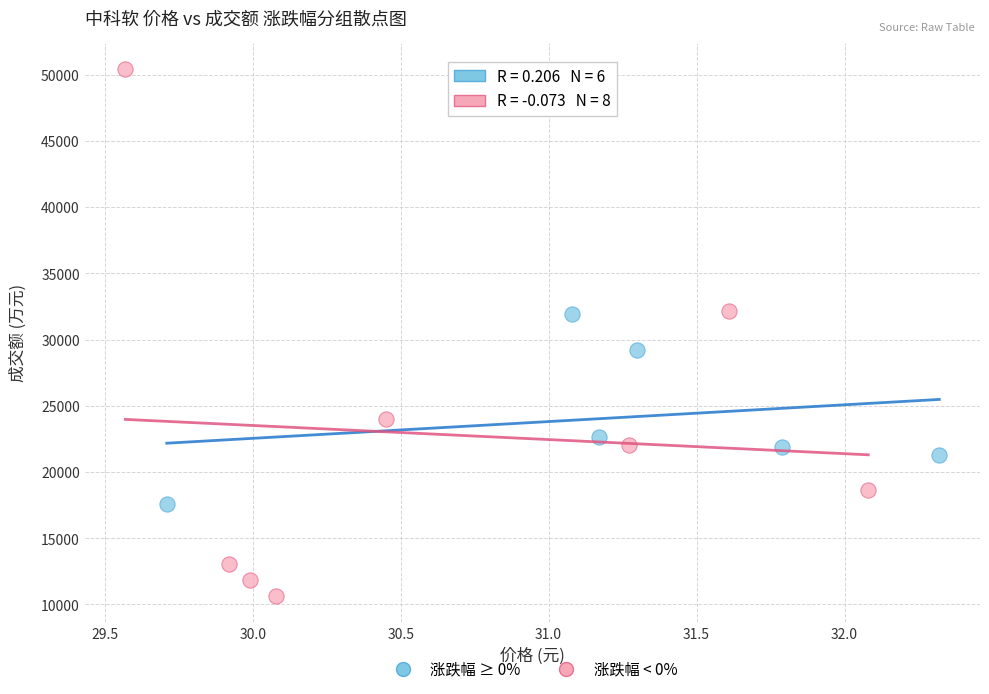

Which series contains the lowest Y value?

涨跌幅 < 0%